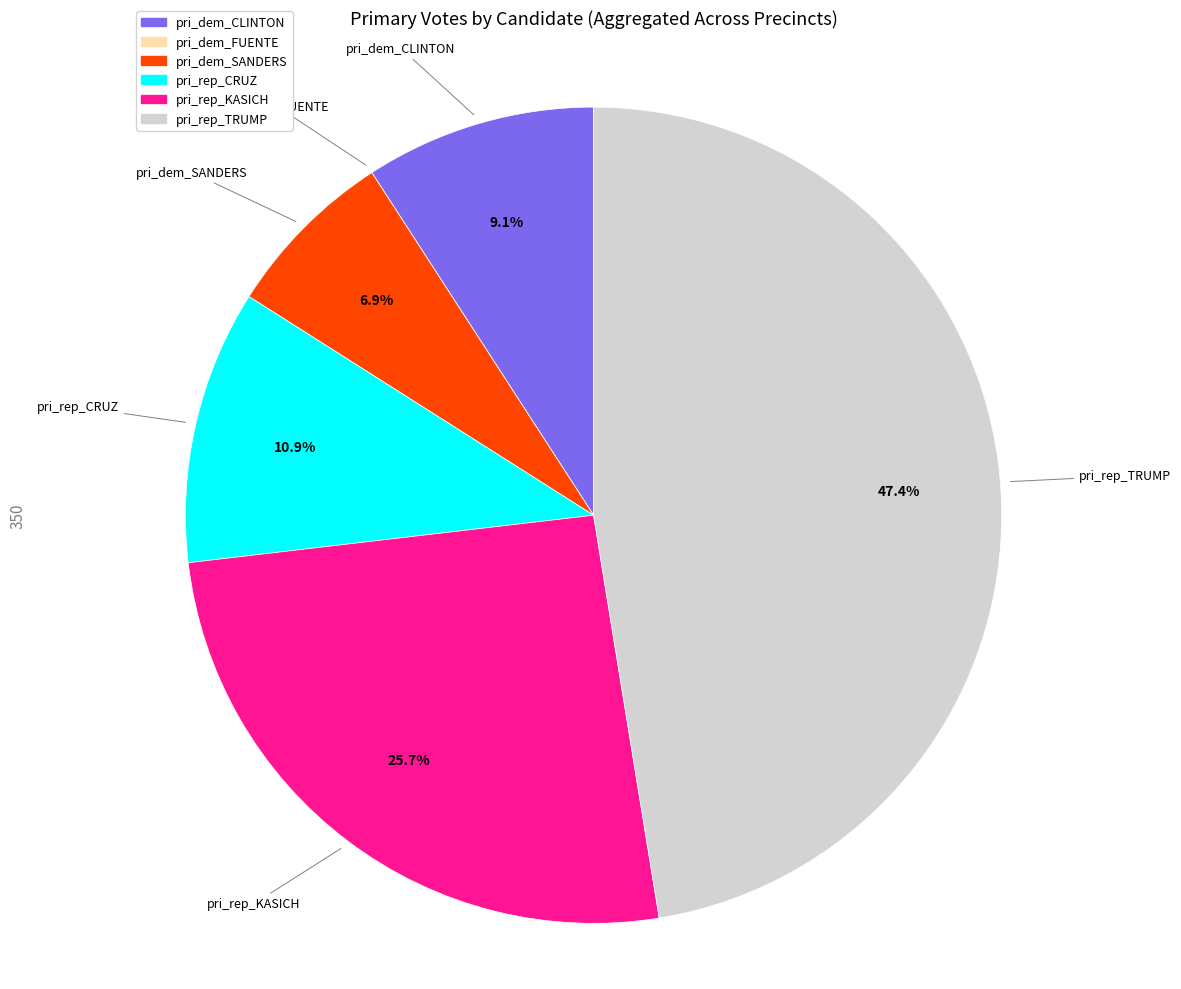

What is the ratio of the value at pri_rep_KASICH to the value at pri_rep_TRUMP?

0.5